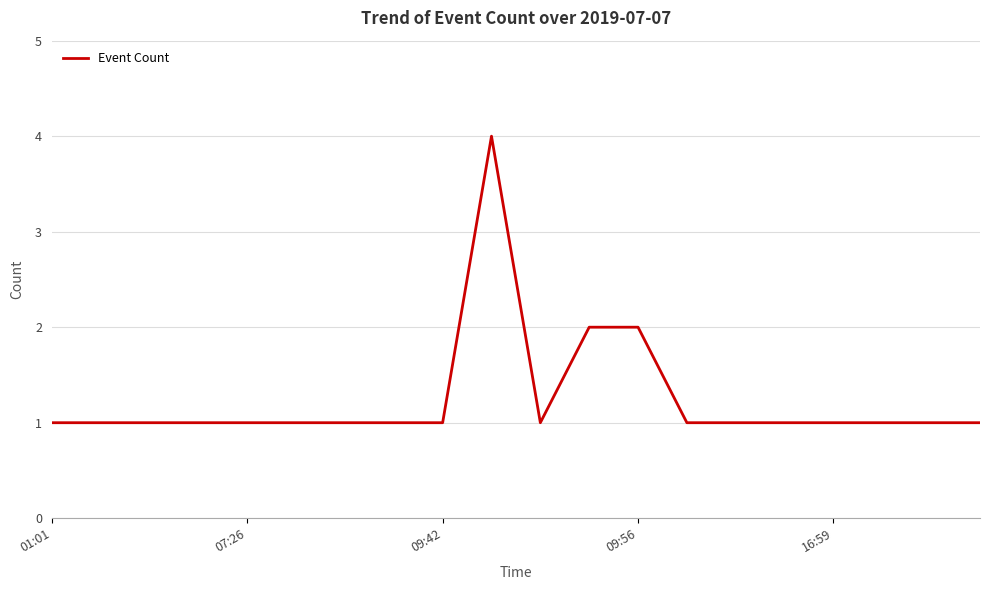

What is the minimum value shown in the chart?

1